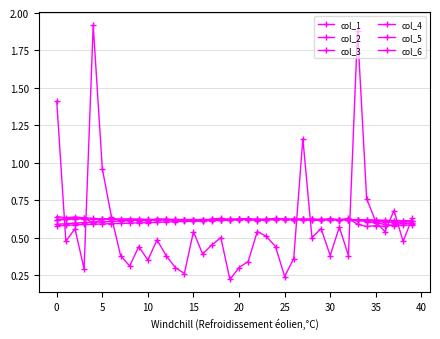

How many series are shown in this chart?

6